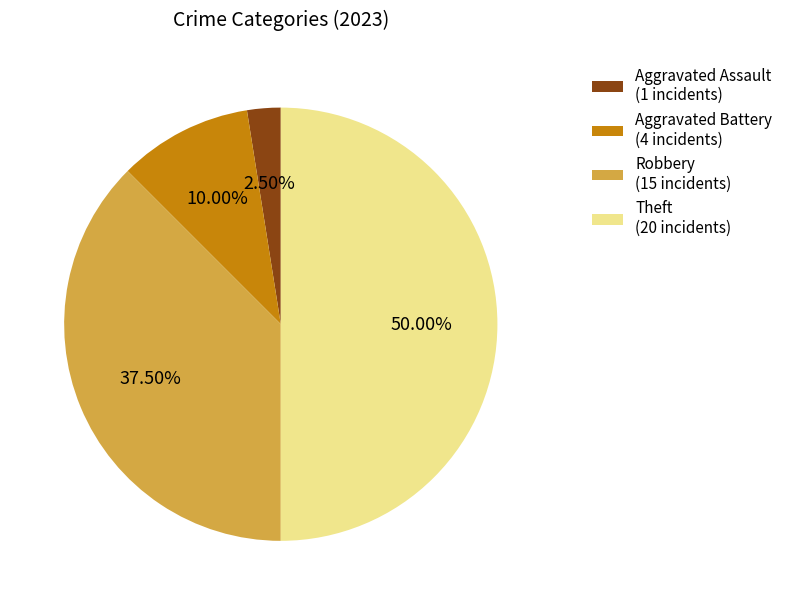

Which slice is the smallest?

Aggravated Assault